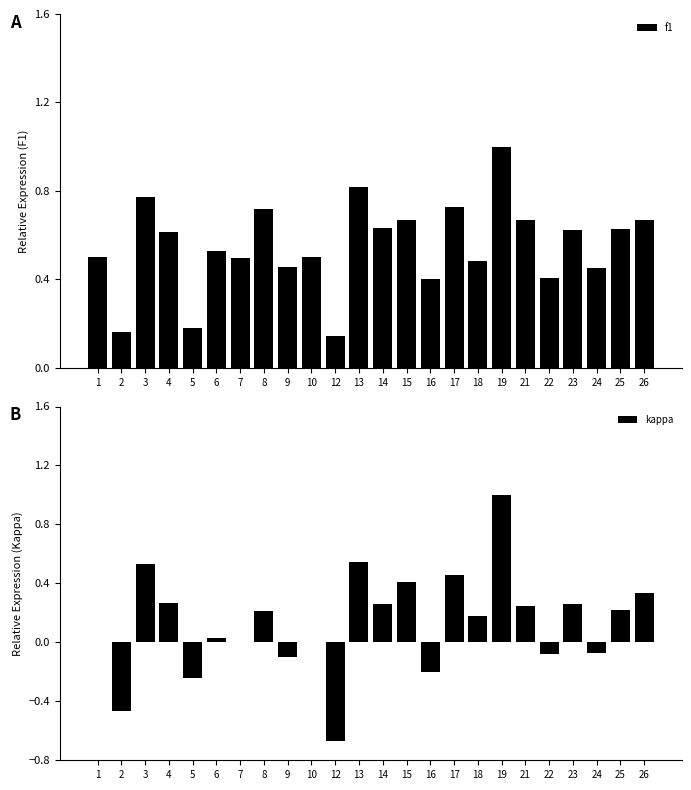

Reading left to right, transcribe all the data shown in this chart.

f1: 1=0.5	2=0.2	3=0.8	4=0.6	5=0.2	6=0.5	7=0.5	8=0.7	9=0.5	10=0.5	12=0.1	13=0.8	14=0.6	15=0.7	16=0.4	17=0.7	18=0.5	19=1.0	21=0.7	22=0.4	23=0.6	24=0.5	25=0.6	26=0.7
kappa: 1=0.0	2=-0.5	3=0.5	4=0.3	5=-0.2	6=0.0	7=0.0	8=0.2	9=-0.1	10=0.0	12=-0.7	13=0.5	14=0.3	15=0.4	16=-0.2	17=0.5	18=0.2	19=1.0	21=0.2	22=-0.1	23=0.3	24=-0.1	25=0.2	26=0.3